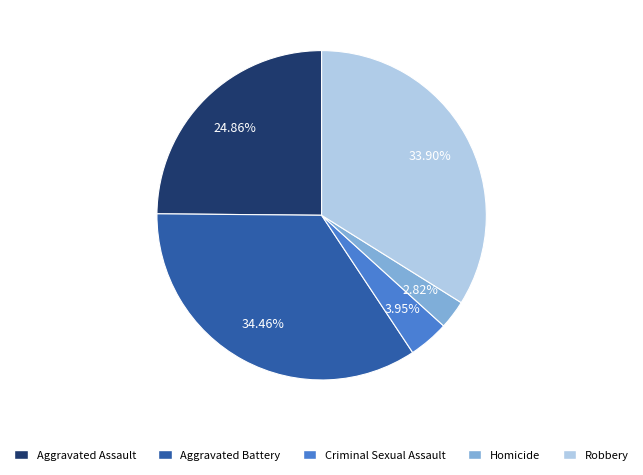

To the nearest percent, what is the difference between the largest and smallest slice percentages?

32%